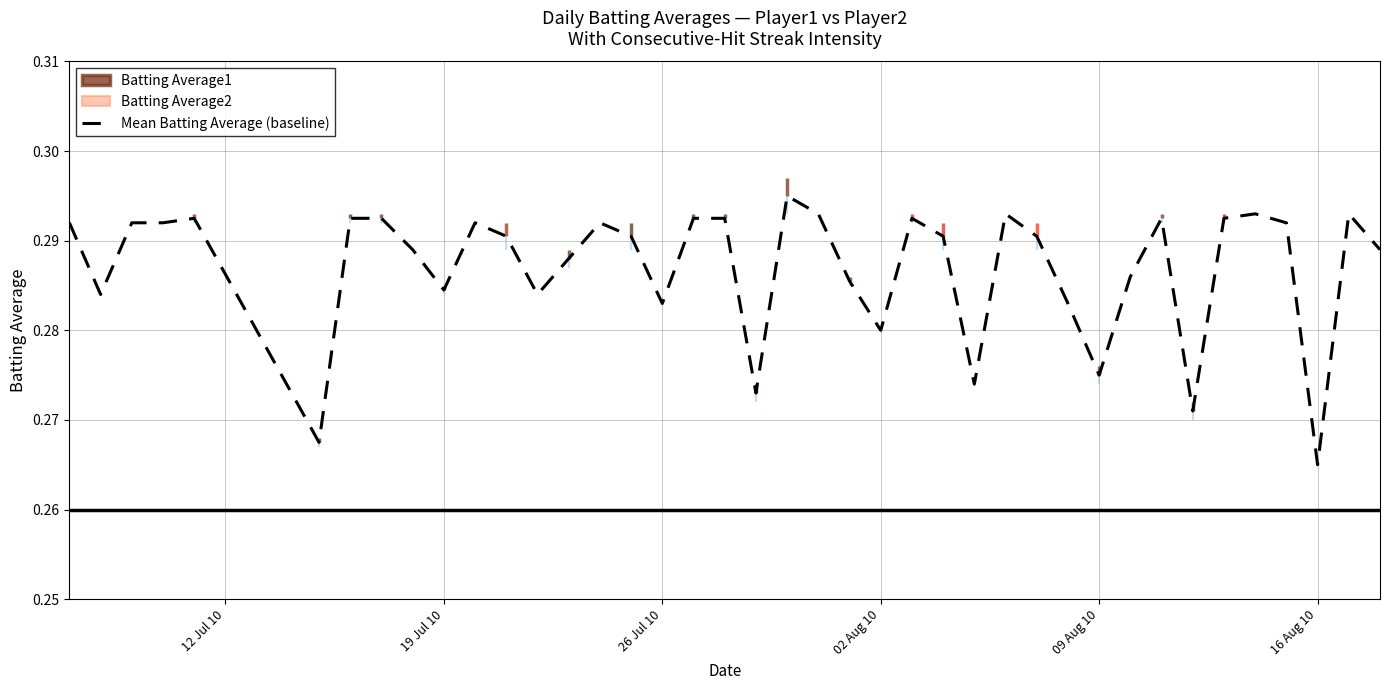

At which label is Mean Batting Average (baseline) closest to 0?

16 Aug 10